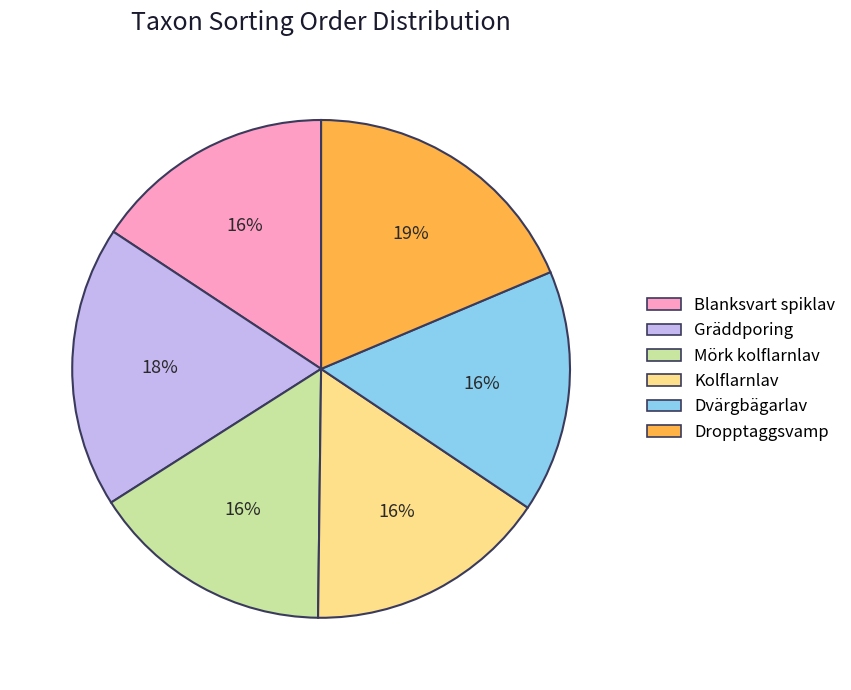

To the nearest percent, what is the combined percentage of Dvärgbägarlav and Kolflarnlav?

32%